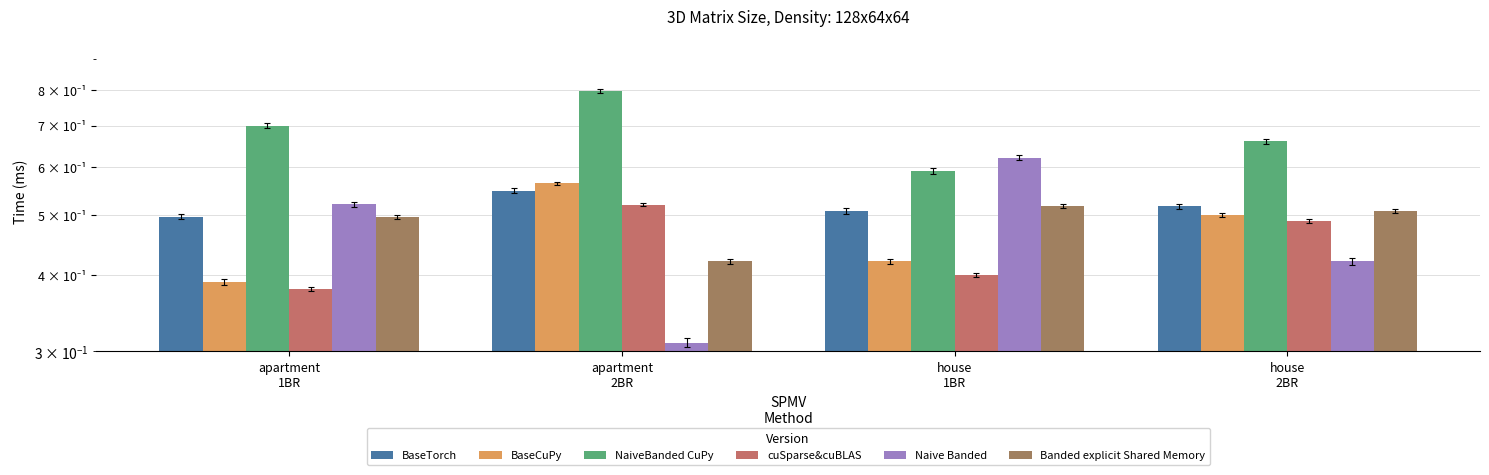

Reading right to left, what are all the values shown in this chart?

BaseTorch: 0.5	0.5	0.5	0.5
BaseCuPy: 0.5	0.4	0.6	0.4
NaiveBanded CuPy: 0.7	0.6	0.8	0.7
cuSparse&cuBLAS: 0.5	0.4	0.5	0.4
Naive Banded: 0.4	0.6	0.3	0.5
Banded explicit Shared Memory: 0.5	0.5	0.4	0.5